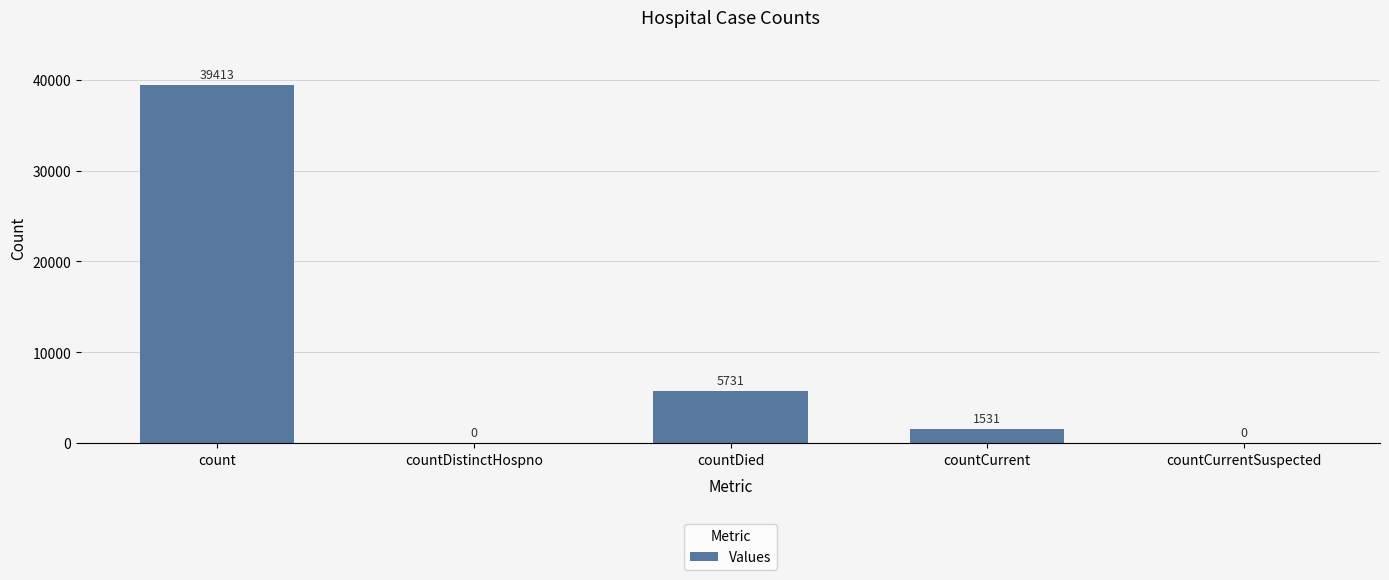

Where does the data first go above 1531?

count